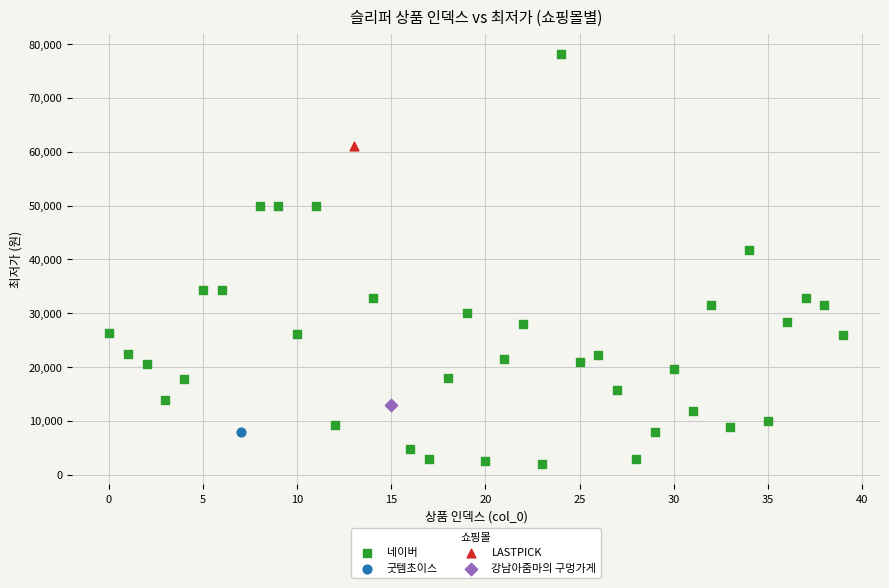

What are all the series names shown in the legend?

네이버, 굿템초이스, LASTPICK, 강남아줌마의 구멍가게